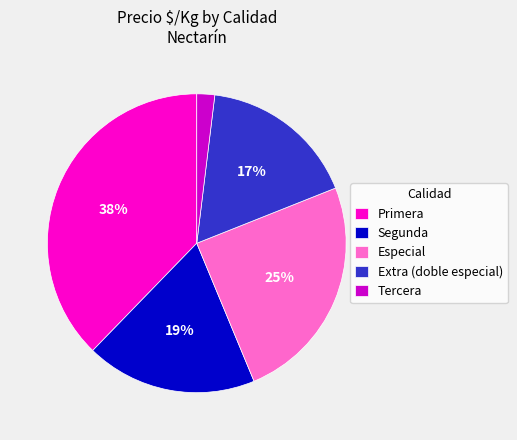

What is the largest slice in the pie chart?

Primera